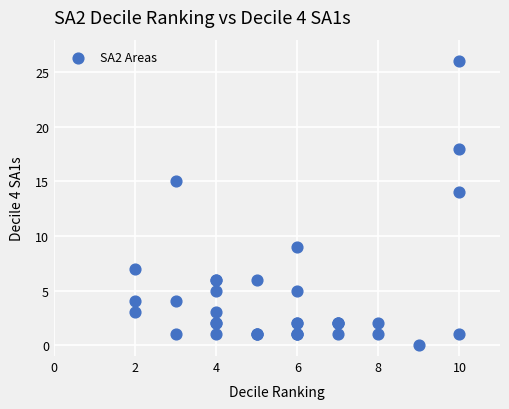

What Y value in the scatter plot is closest to 13?

14